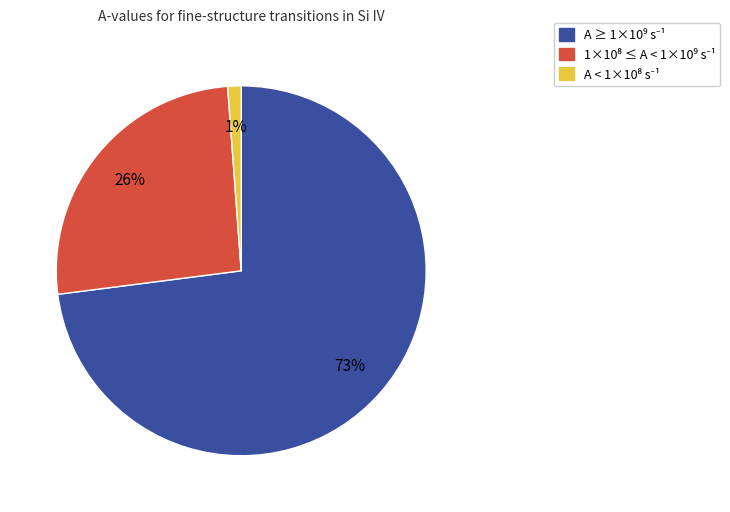

Is there any slice that represents more than half of the pie?

Yes